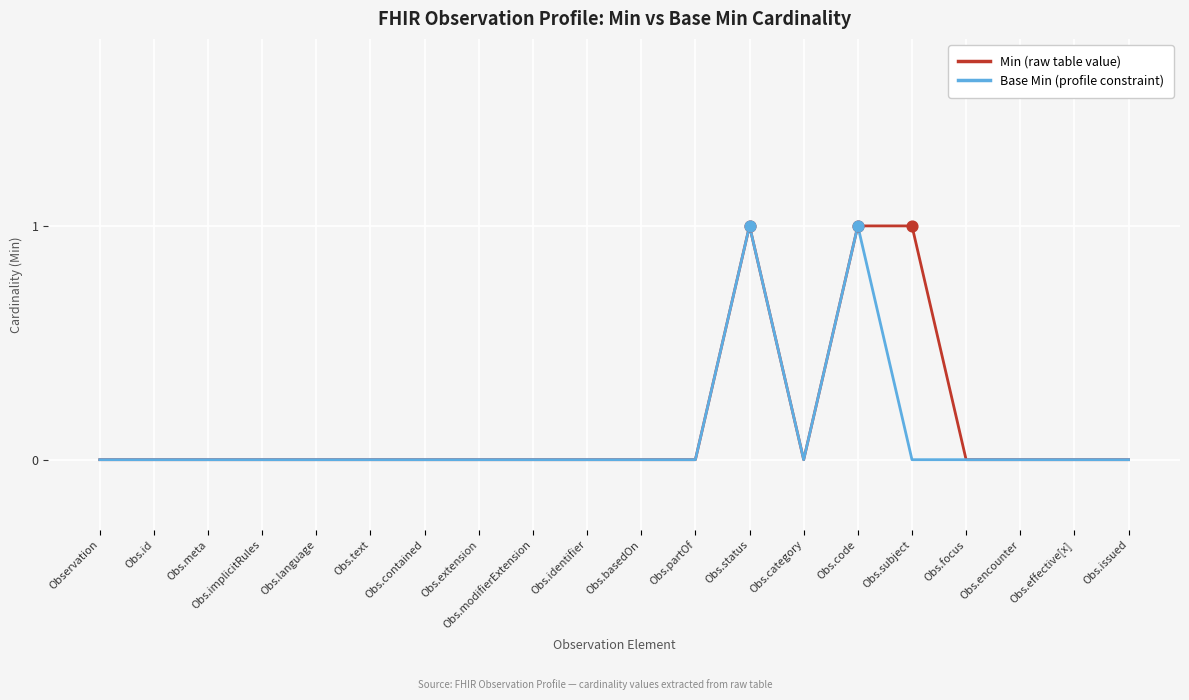

How many lines are shown in the chart?

2